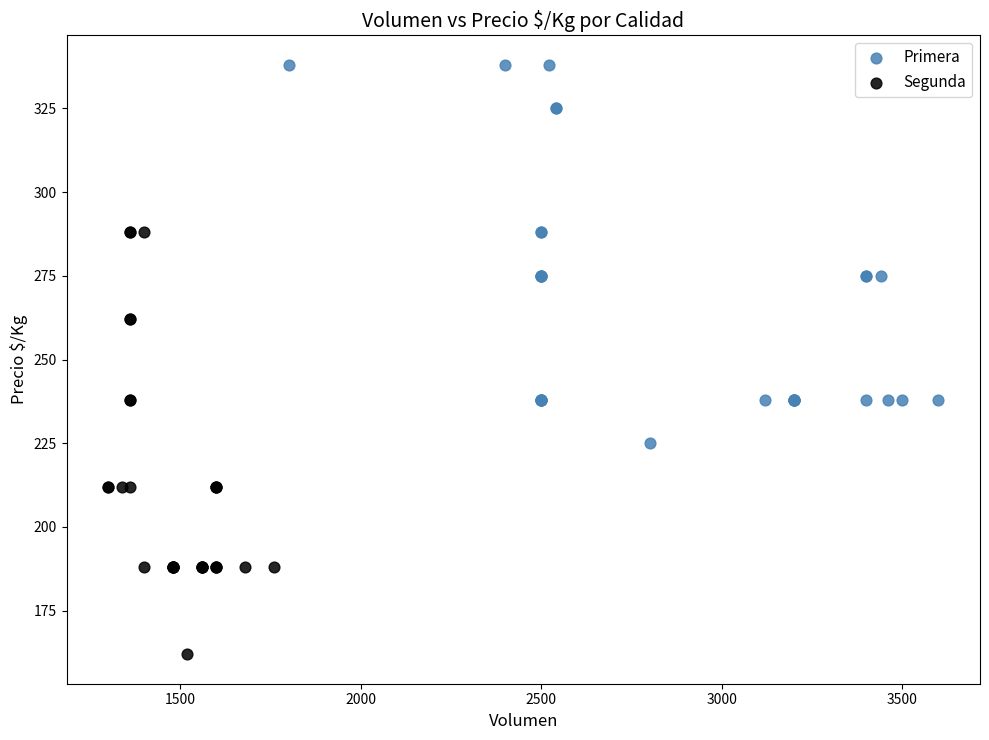

Which series contains the lowest Y value?

Segunda